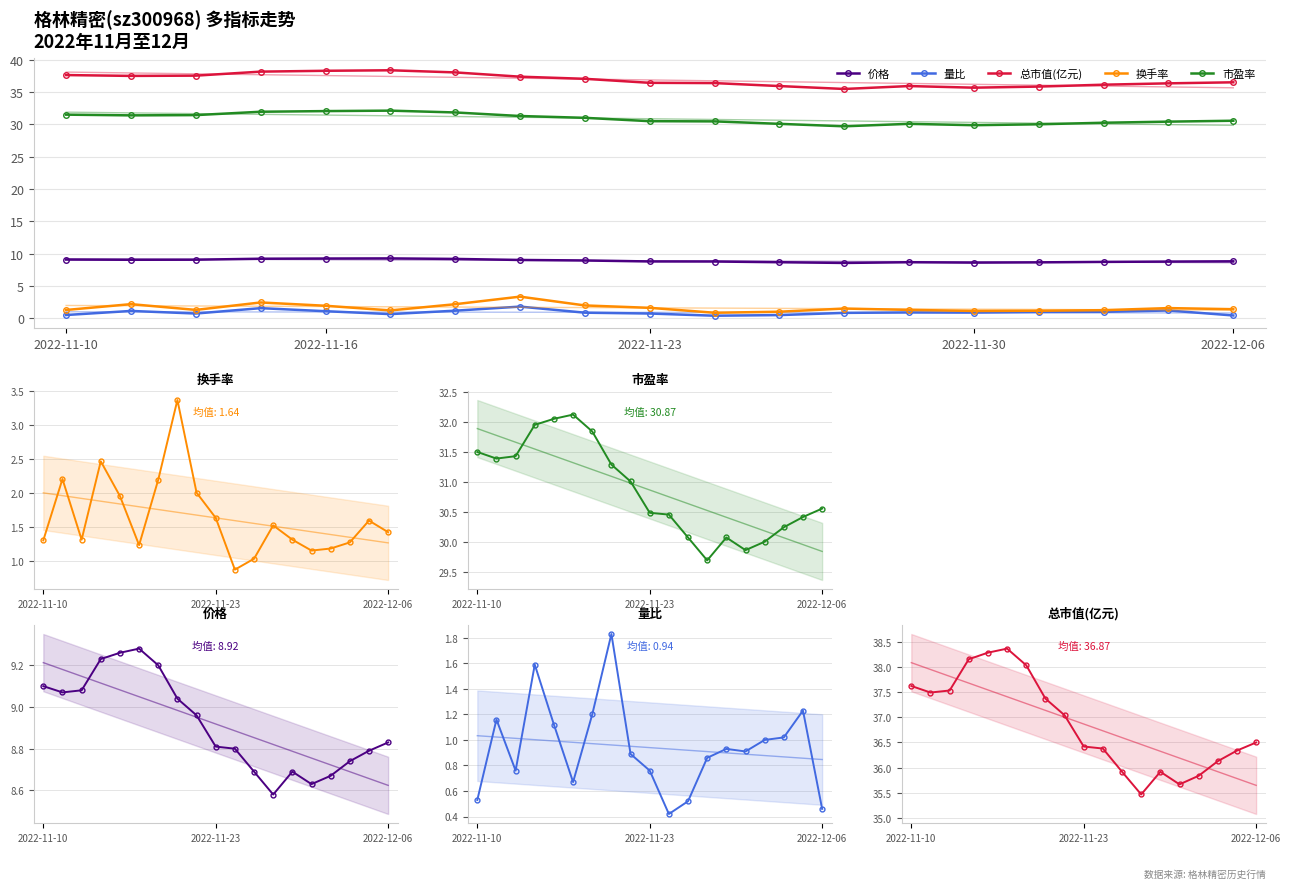

How many lines are shown in the chart?

5